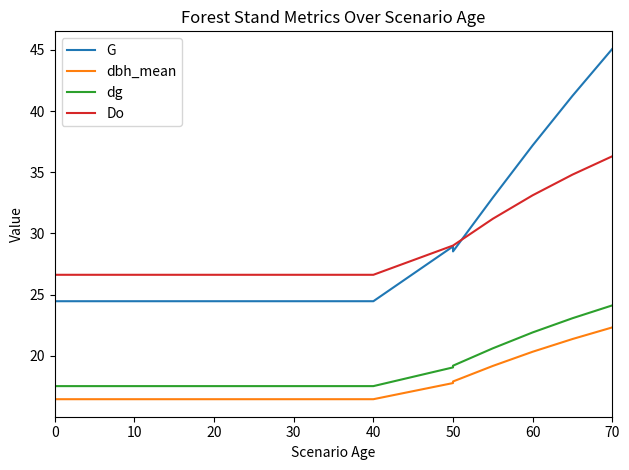

True or false: G and dg intersect in this chart.

False